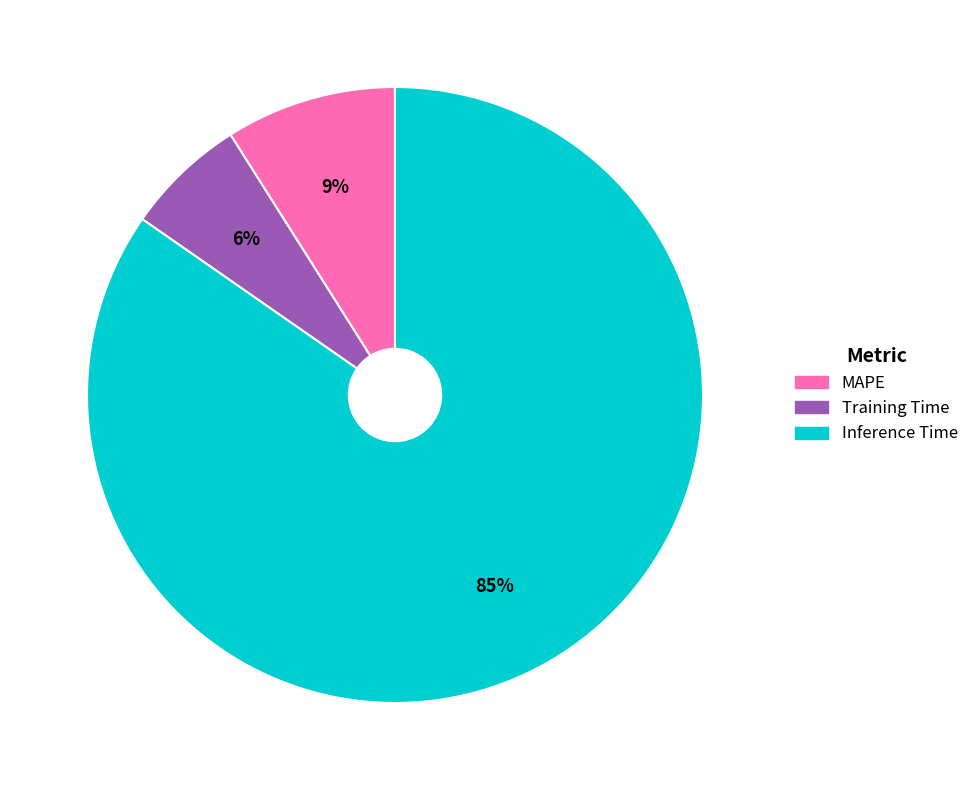

To the nearest percent, what portion does Inference Time represent?

85%